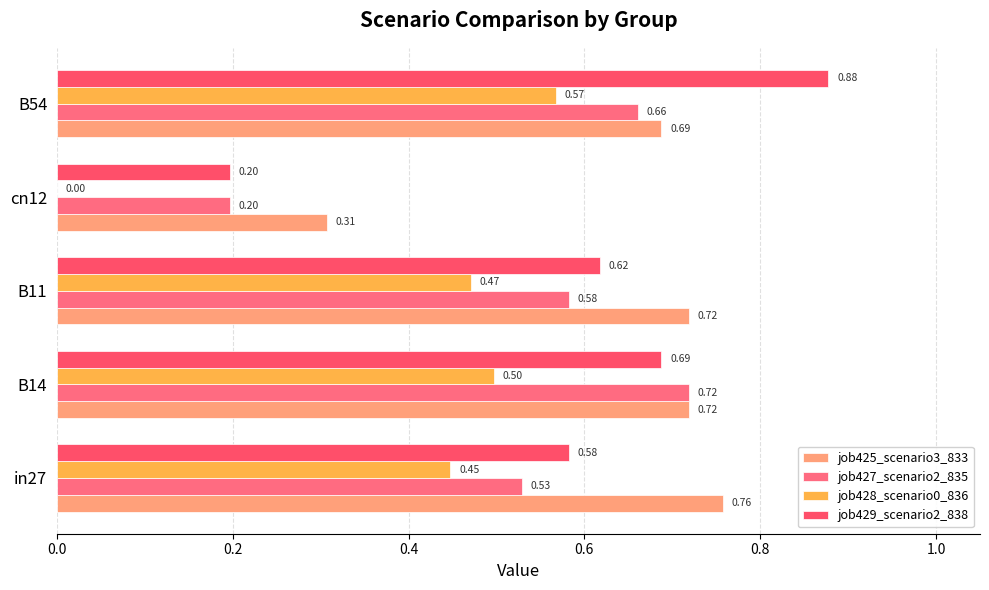

List the series in order of their overall mean, highest first.

job425_scenario3_833, job429_scenario2_838, job427_scenario2_835, job428_scenario0_836